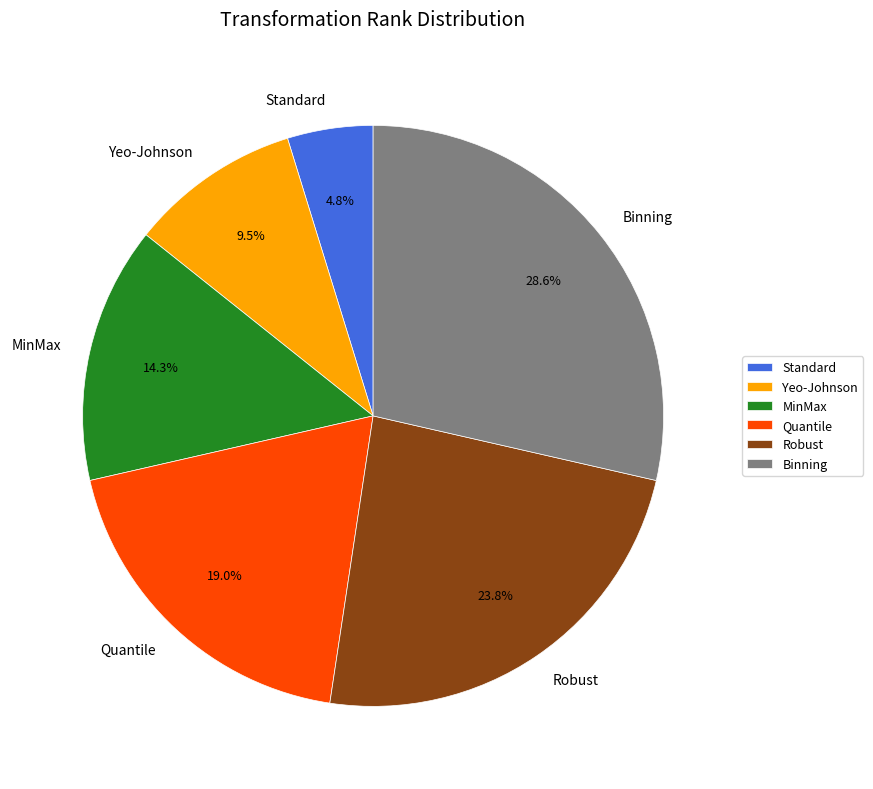

To the nearest percent, what is the average slice percentage?

17%